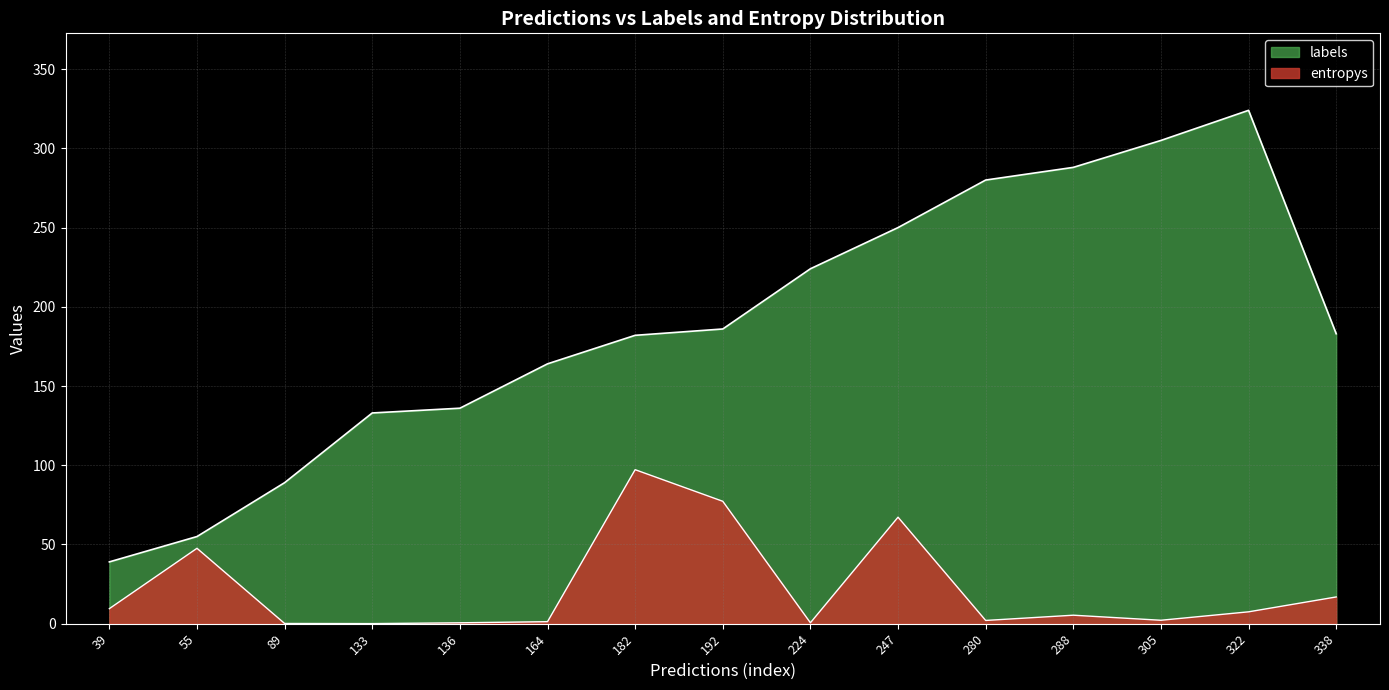

What is the lowest value of the entropys series?

0.1